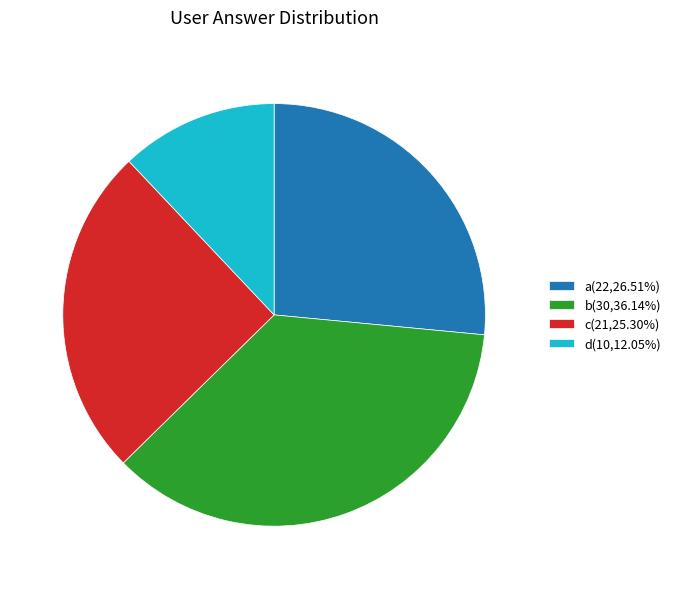

How many slices are in this pie chart?

4